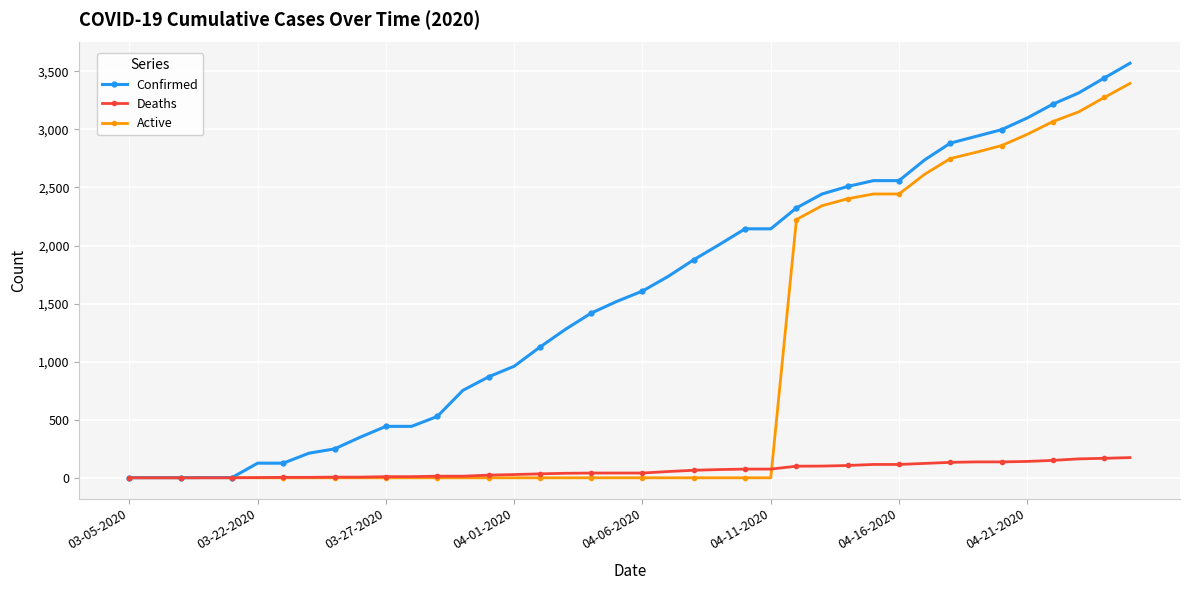

Which series has the largest total across all categories?

Confirmed